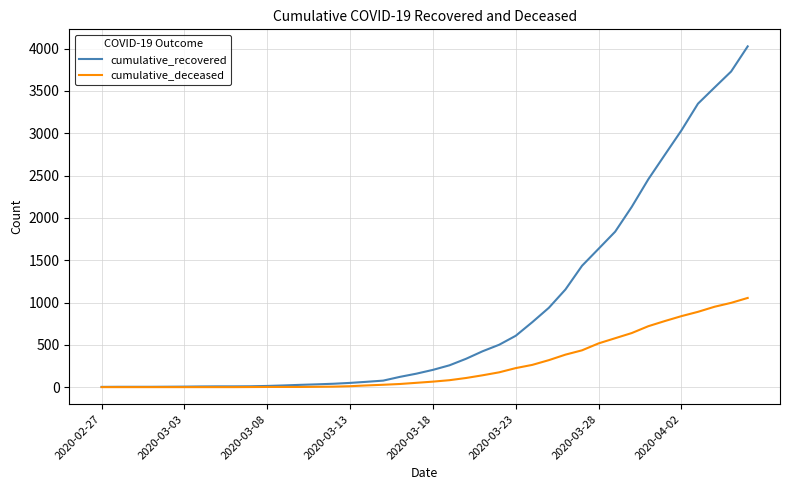

What is the difference between the maximum and minimum values in the cumulative_recovered series?

4024